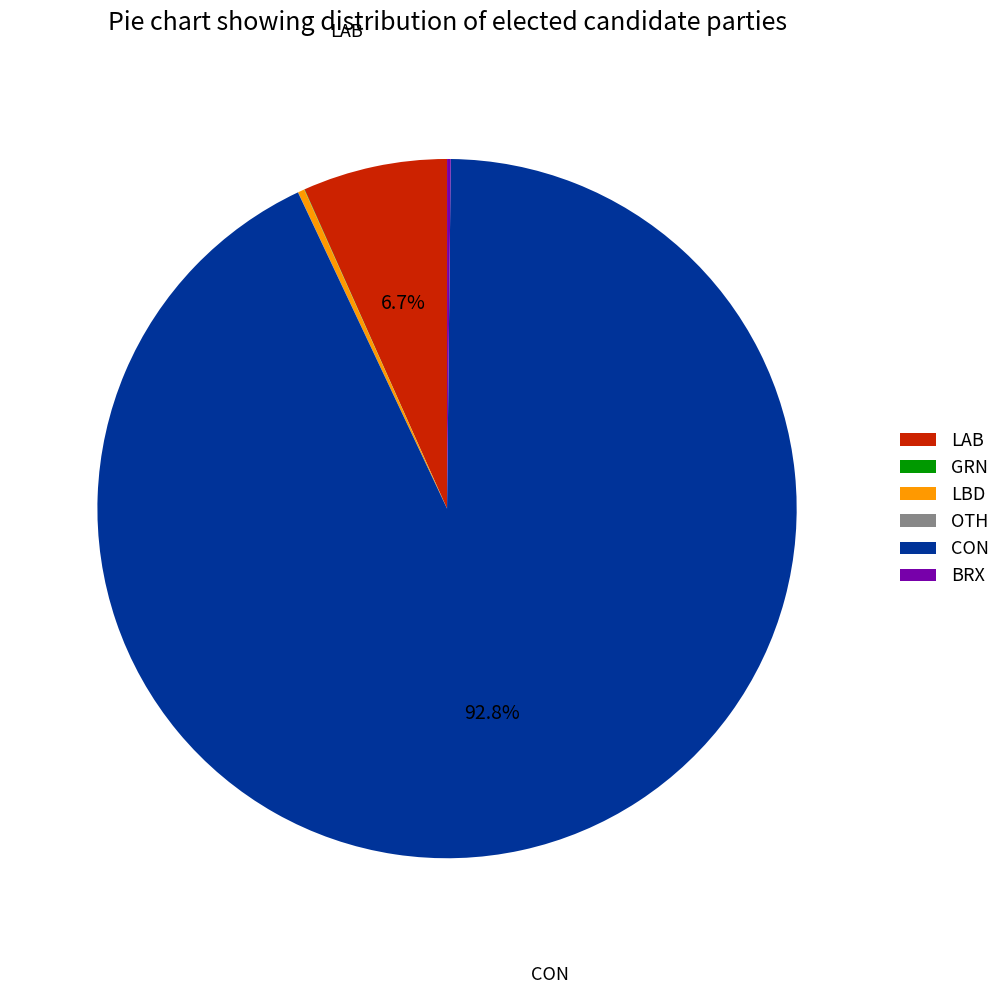

Which category accounts for the majority?

CON